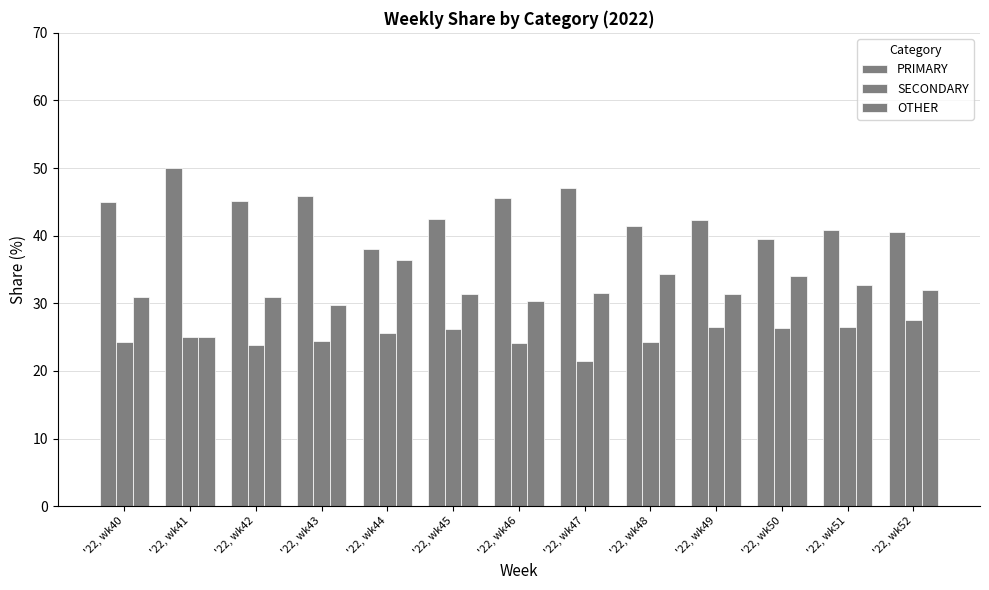

How many groups of bars are there?

13